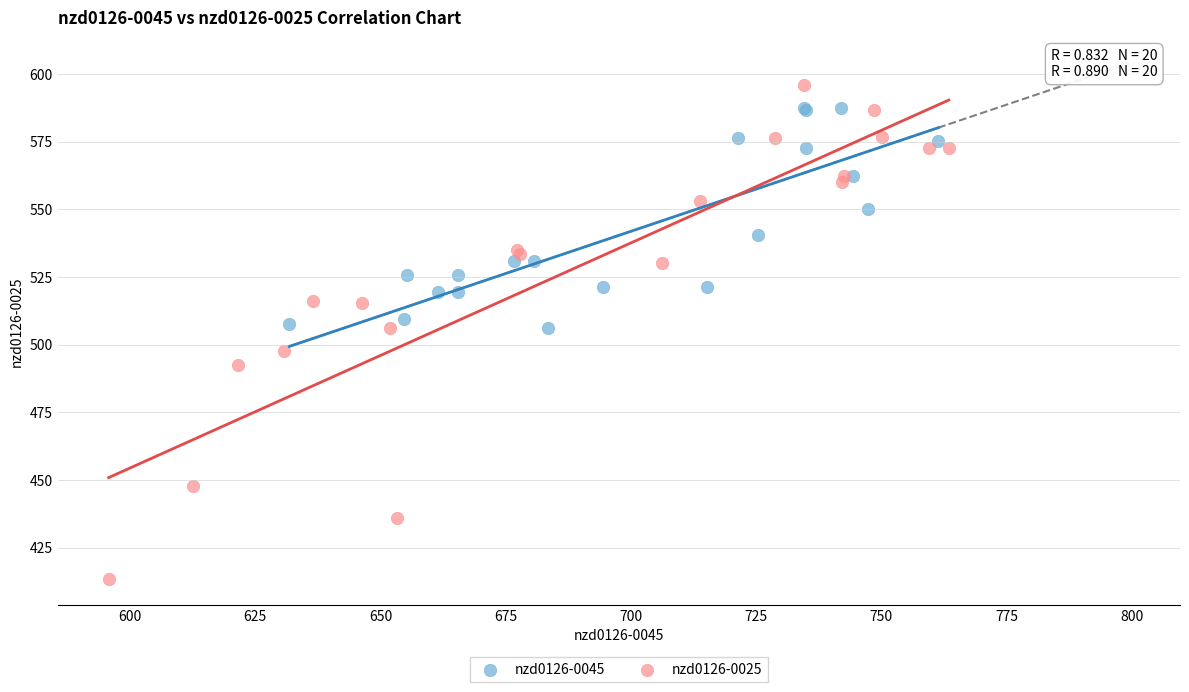

Which series has the largest Y range (max minus min)?

nzd0126-0025